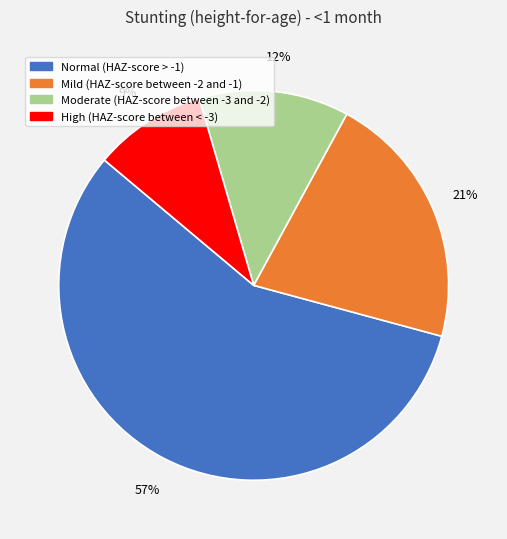

Count the number of slices in the pie.

4